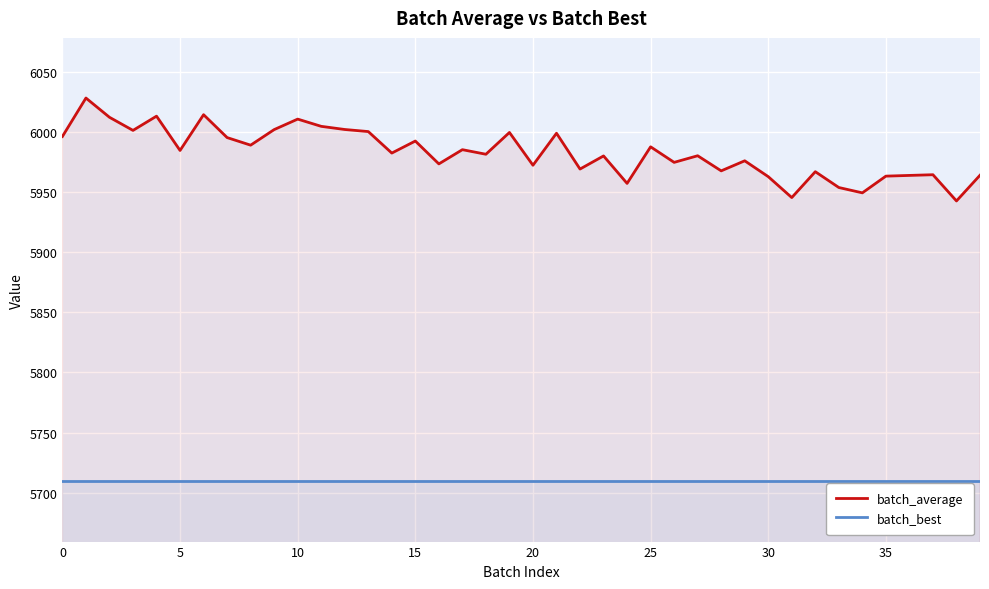

Reading left to right, transcribe all the data shown in this chart.

batch_average: 5996.2	6028.1	6012.1	6001.2	6013.0	5984.5	6014.3	5995.2	5988.9	6001.9	6010.6	6004.6	6002.0	6000.2	5982.3	5992.4	5973.4	5985.2	5981.4	5999.5	5972.2	5998.8	5969.1	5980.0	5957.1	5987.6	5974.6	5980.1	5967.6	5975.9	5962.7	5945.4	5966.9	5953.7	5949.3	5963.2	5963.8	5964.4	5942.6	5963.9
batch_best: 5709.4	5709.4	5709.4	5709.4	5709.4	5709.4	5709.4	5709.4	5709.4	5709.4	5709.4	5709.4	5709.4	5709.4	5709.4	5709.4	5709.4	5709.4	5709.4	5709.4	5709.4	5709.4	5709.4	5709.4	5709.4	5709.4	5709.4	5709.4	5709.4	5709.4	5709.4	5709.4	5709.4	5709.4	5709.4	5709.4	5709.4	5709.4	5709.4	5709.4